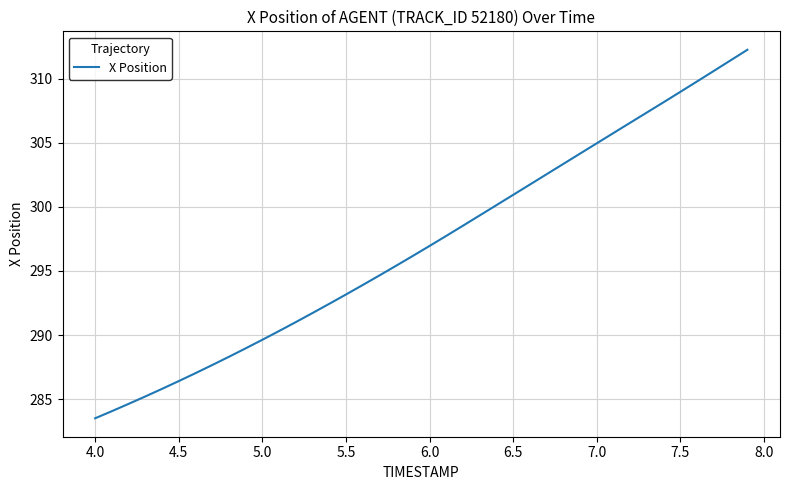

What is the greatest value displayed?

312.3